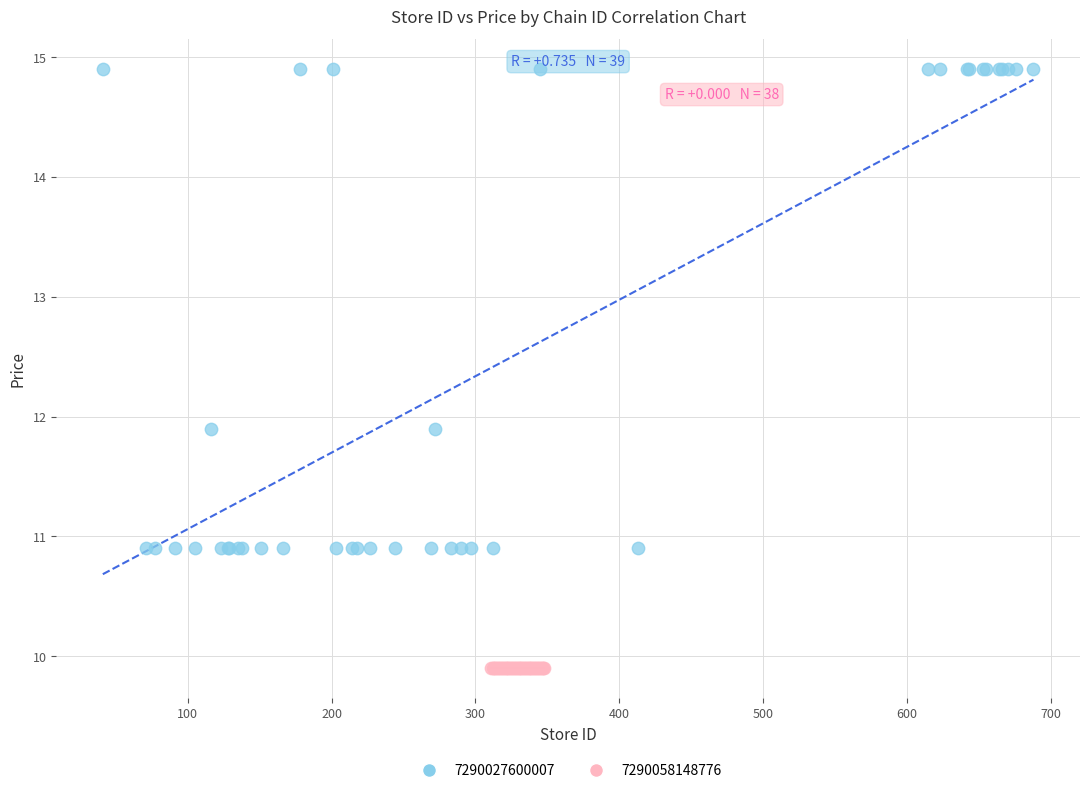

Which series reaches the maximum Y coordinate?

7290027600007